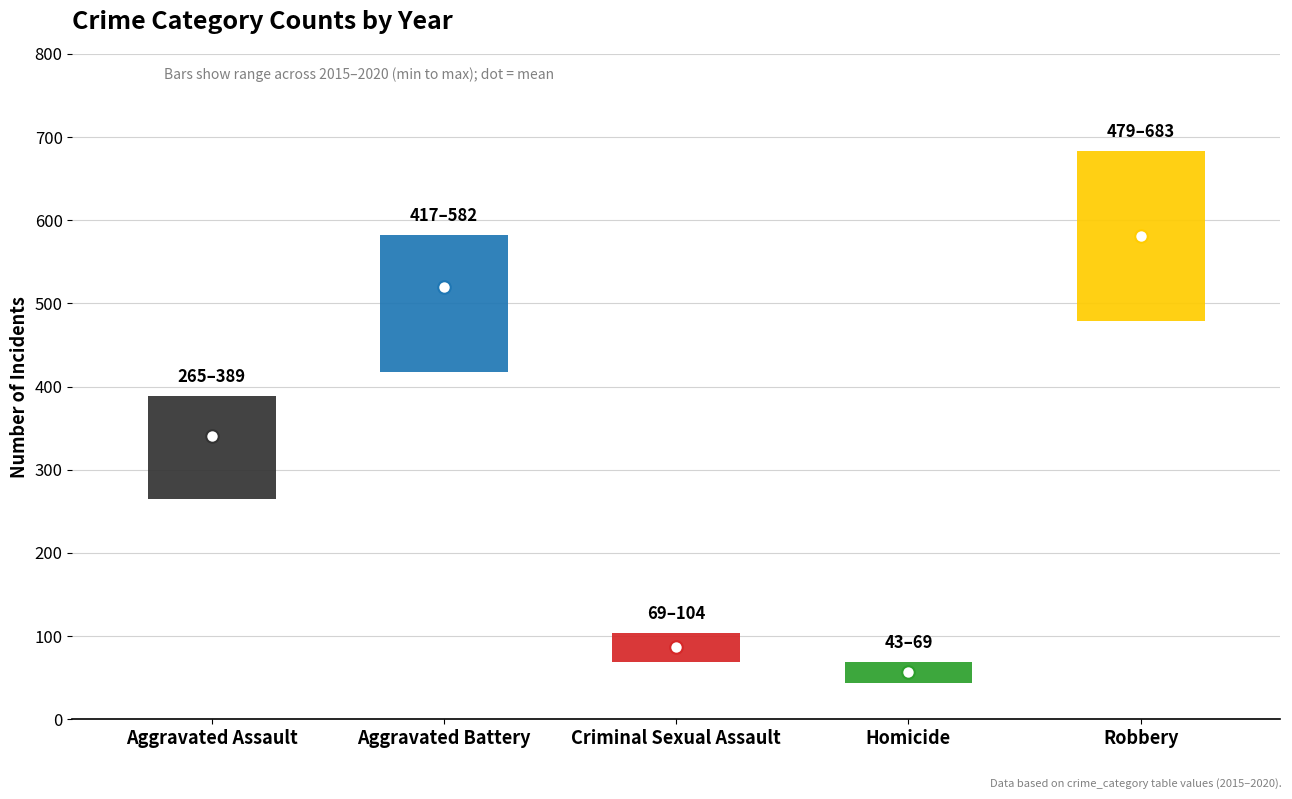

What is the value of the 2017 point at the 1st from the left?

333